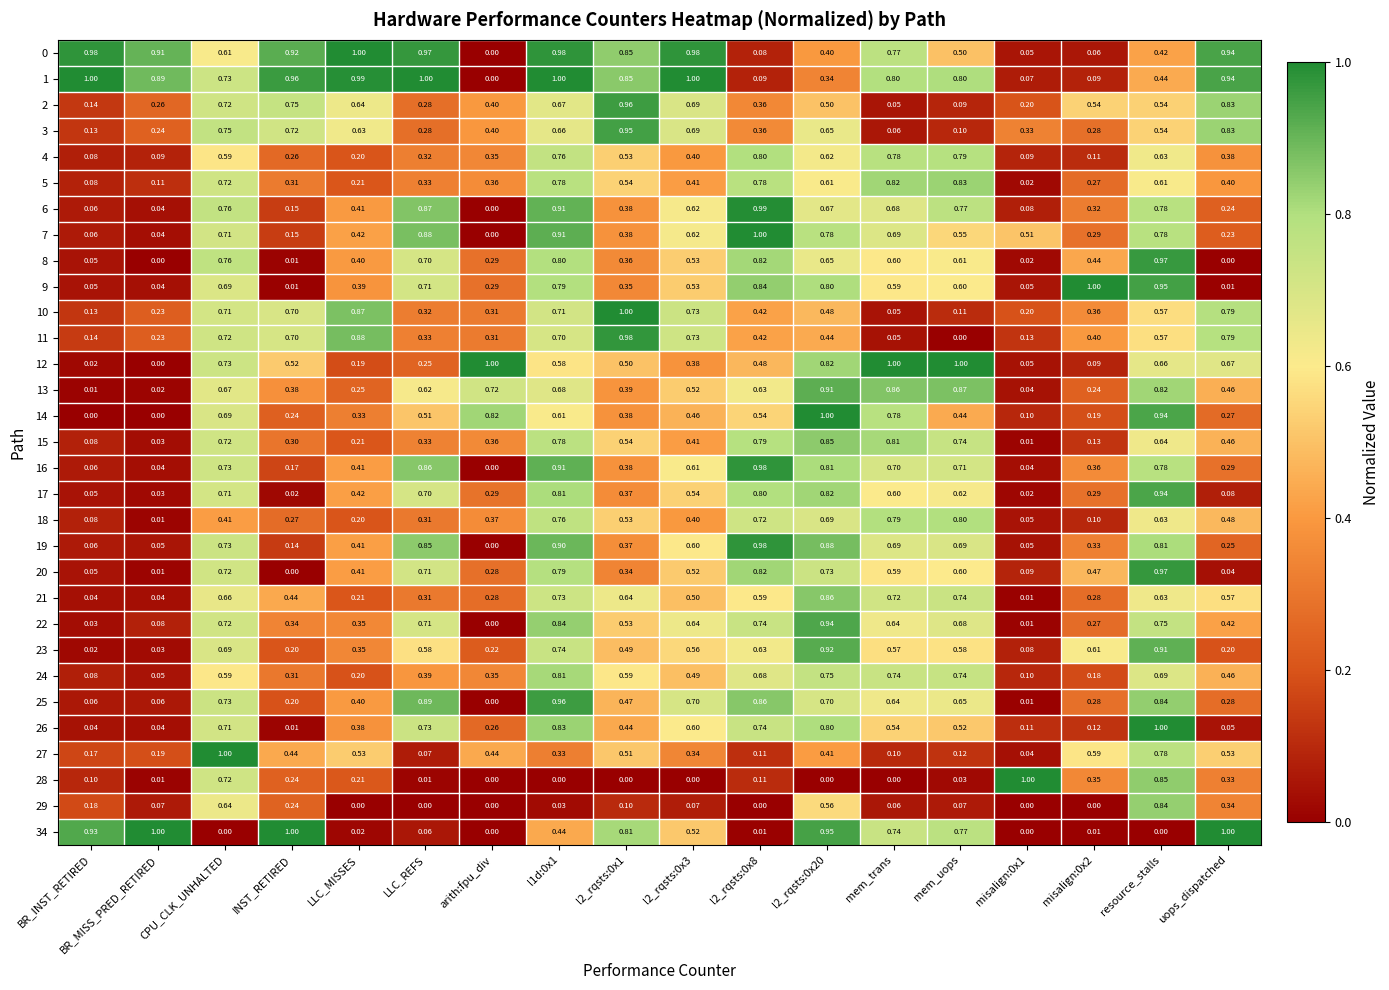

Is the value of 3 at arith:fpu_div greater than the value of 11 at l2_rqsts:0x20?

No